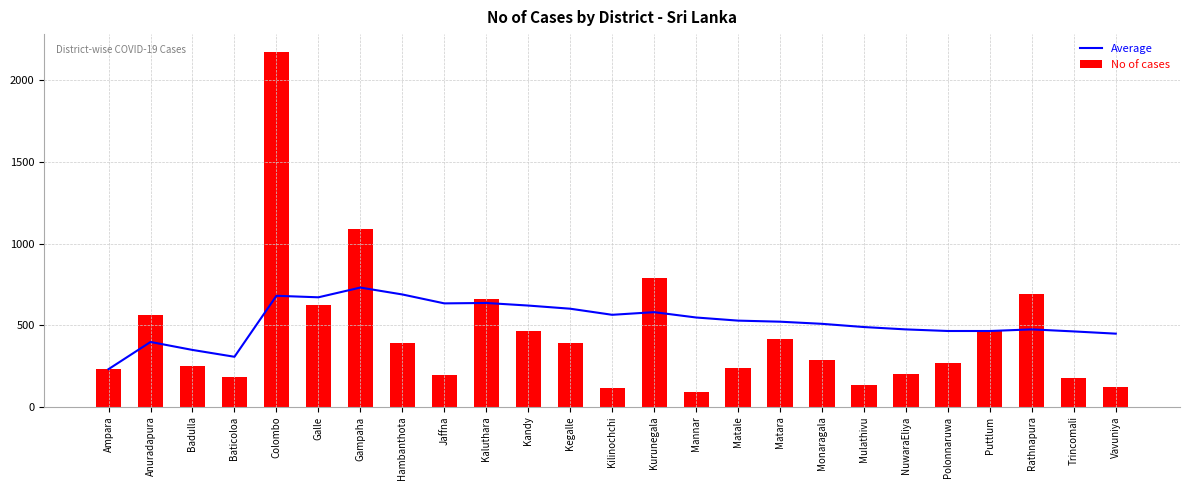

How many categories are shown in the chart?

25